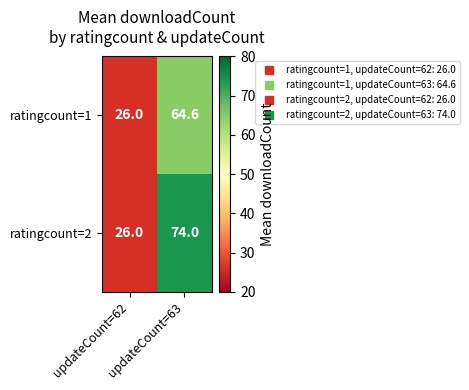

Rank the series by their maximum value, from lowest to highest.

ratingcount=1, ratingcount=2